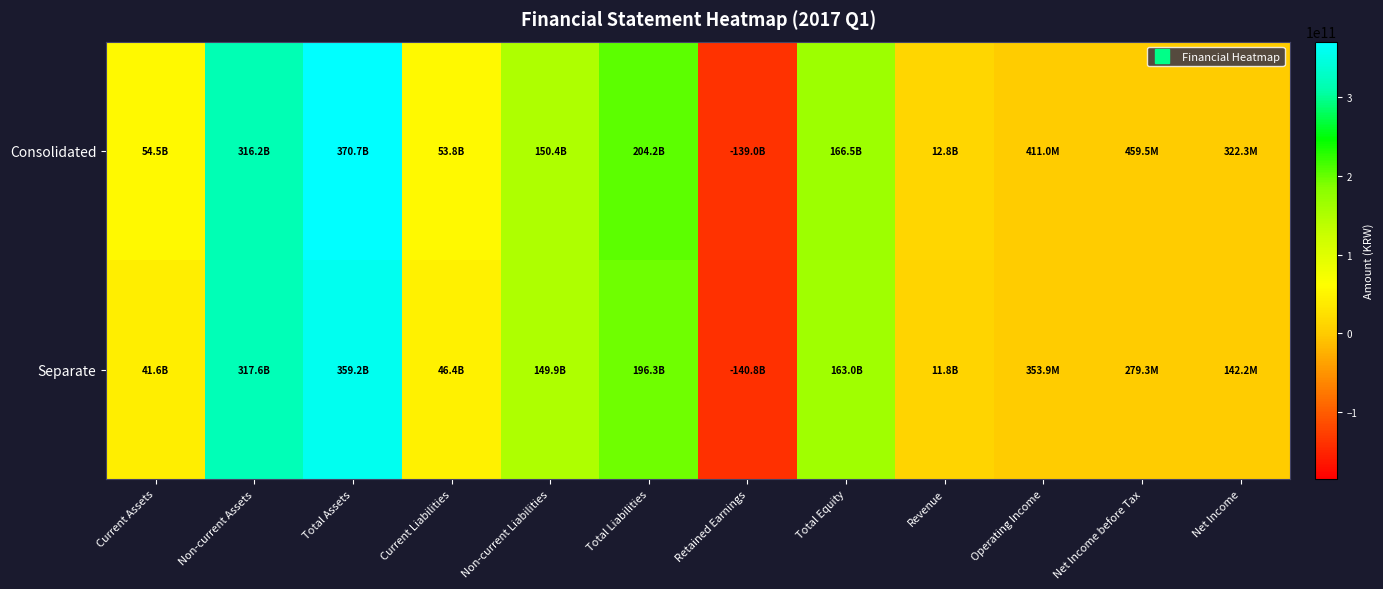

At which label is Separate closest to 109199876125?

Non-current Liabilities